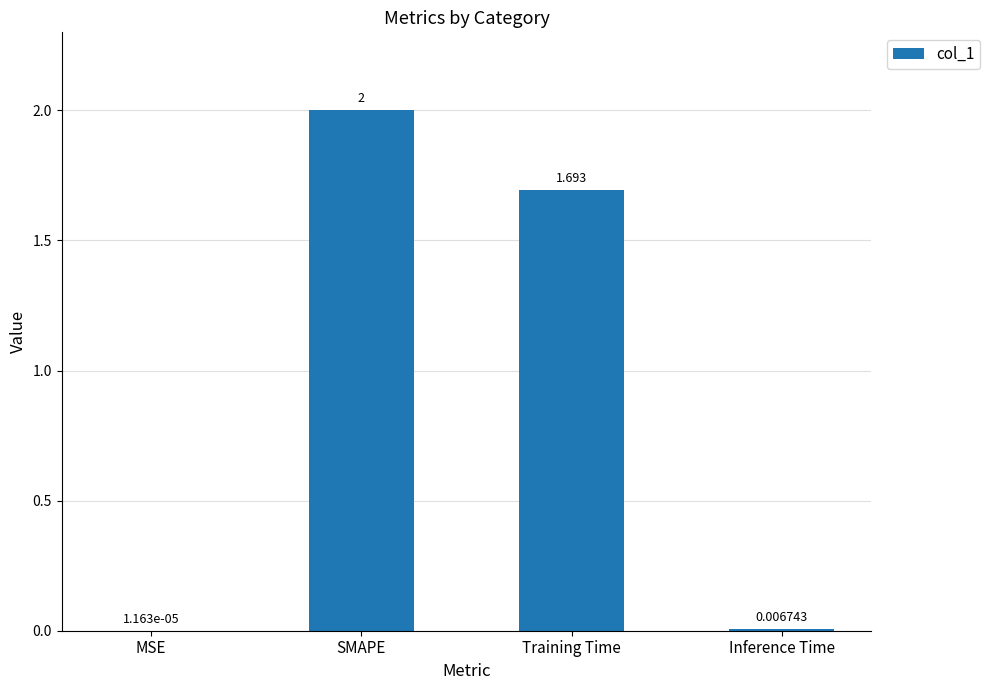

Which label corresponds to the largest value in the chart?

SMAPE